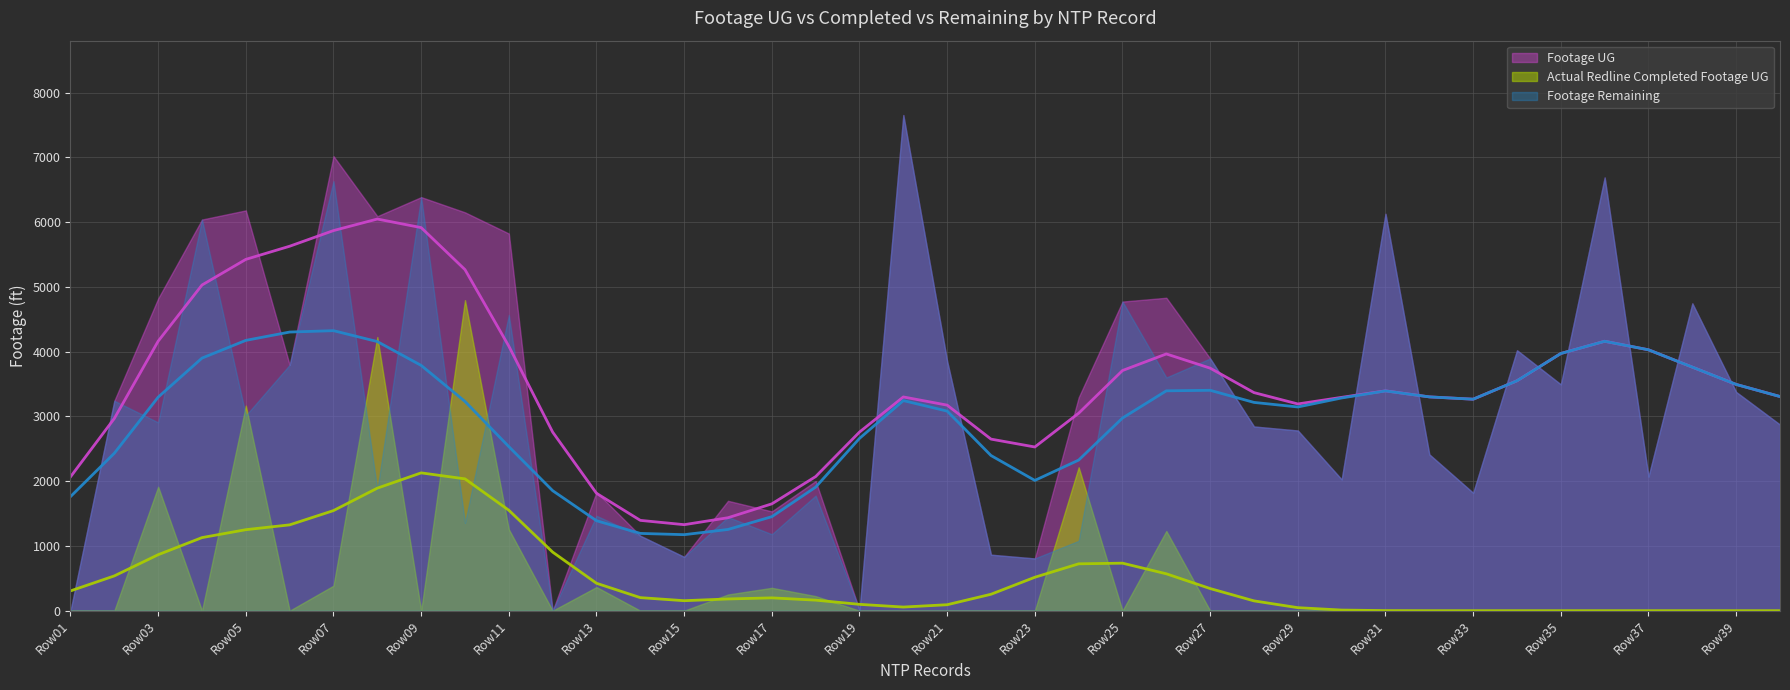

In Actual Redline Completed Footage UG, how many points are lower than both neighbors (excluding endpoints)?

5